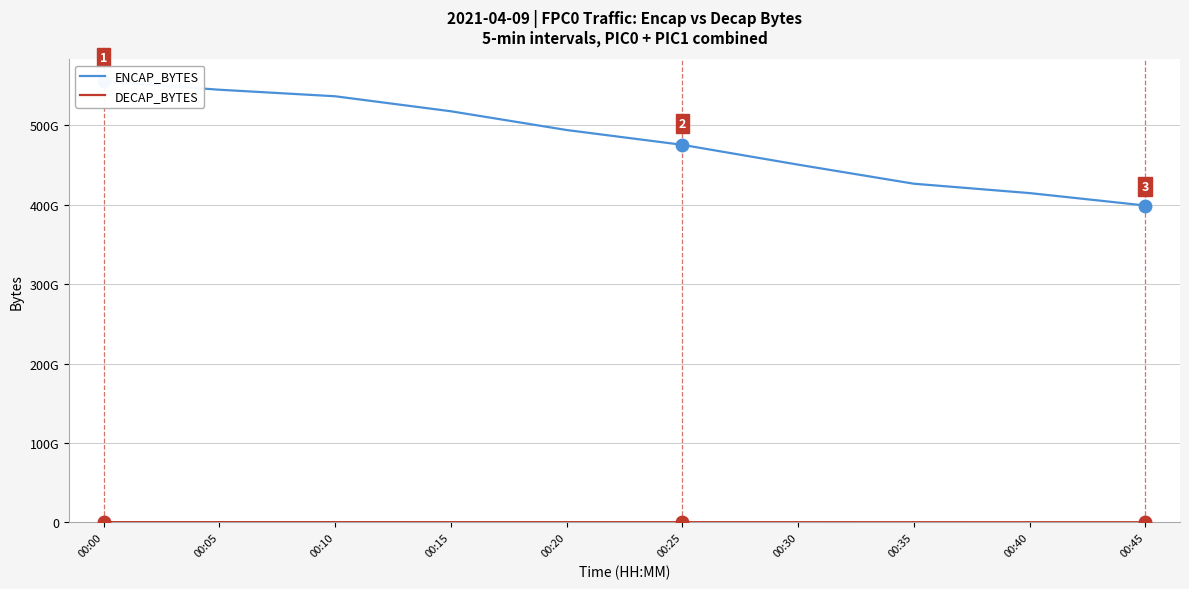

What are all the series names shown in the legend?

ENCAP_BYTES, DECAP_BYTES